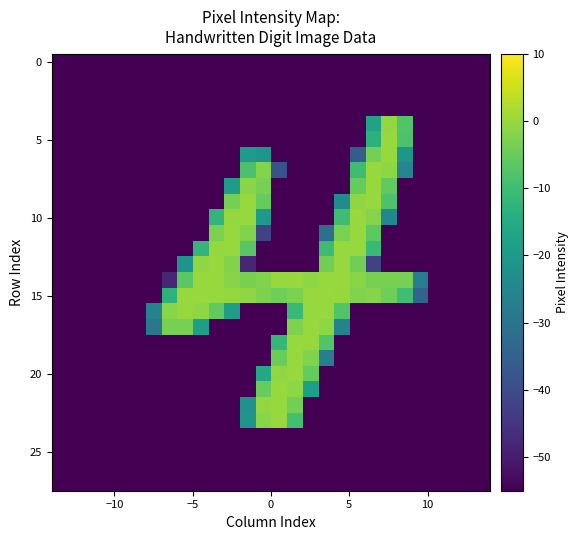

Which series has the largest total across all categories?

15